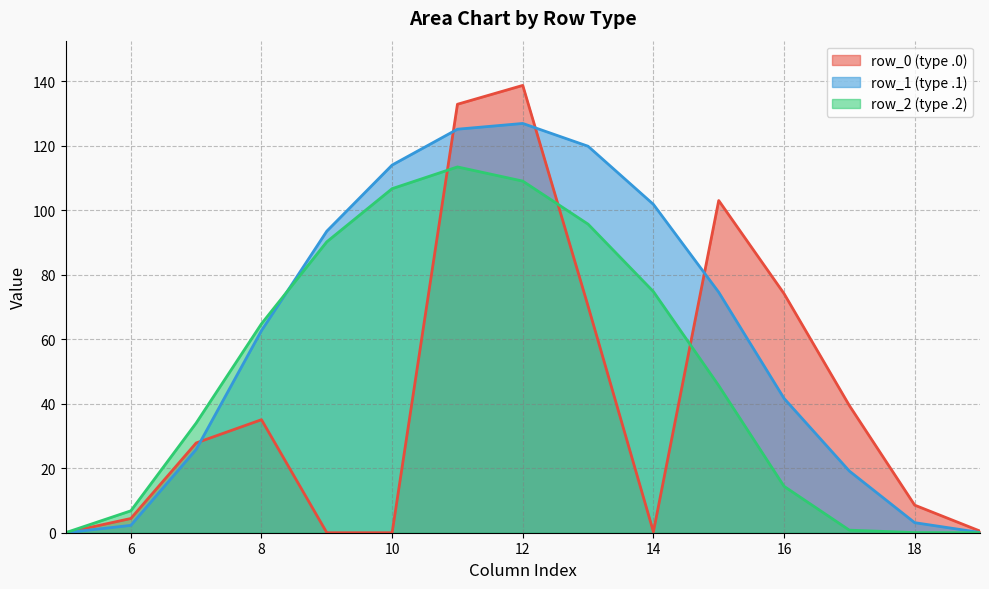

What is the difference between the highest and lowest values at 9?

93.5